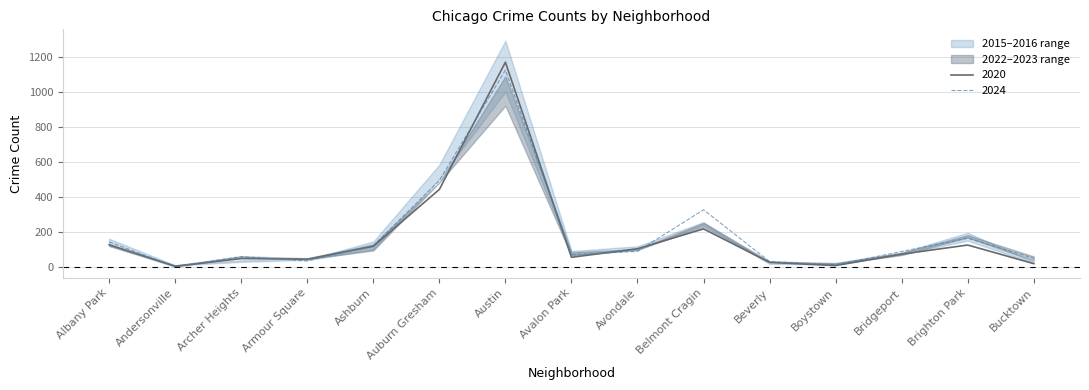

At which label does 2020 reach its peak?

Austin